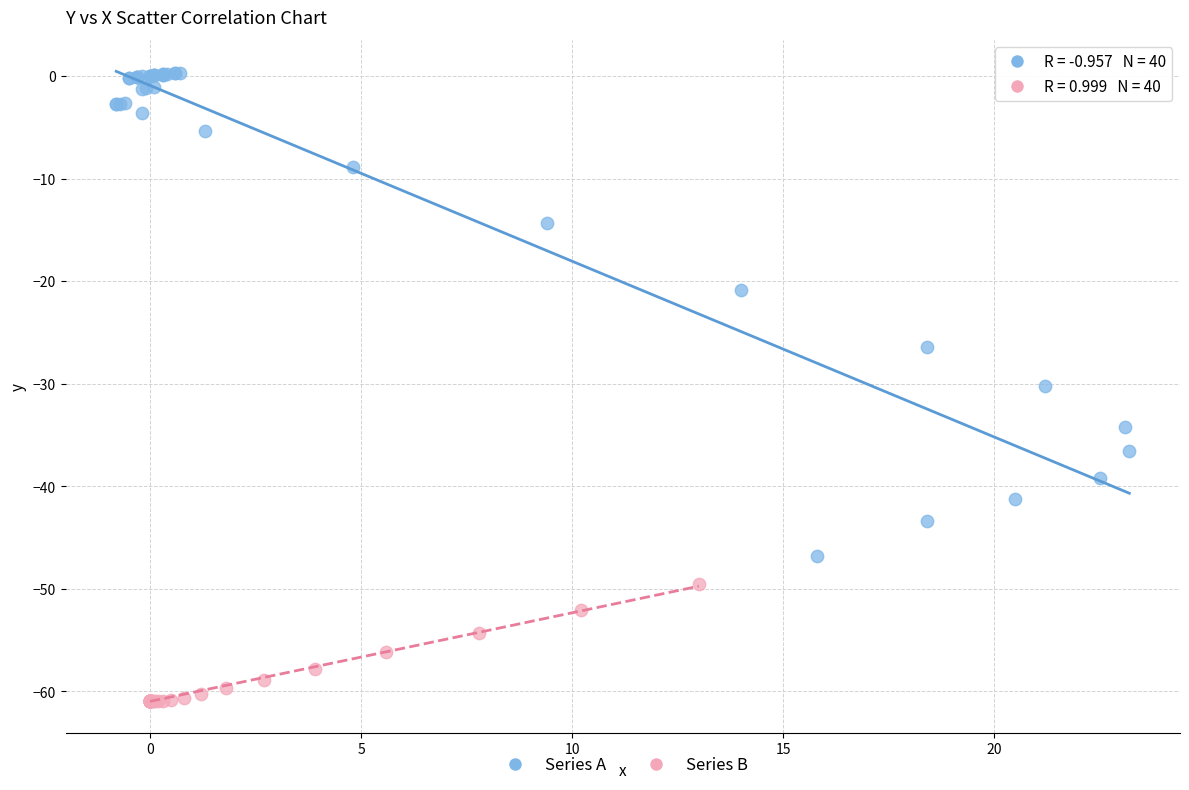

What are all the series names shown in the legend?

Series A, Series B